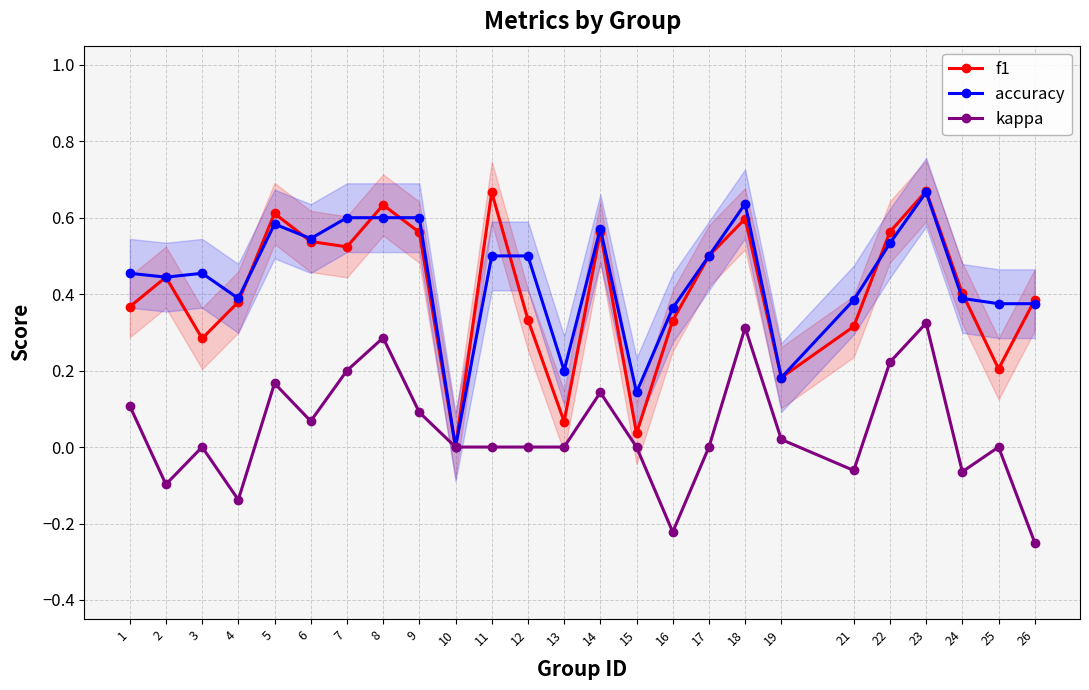

How many lines are shown in the chart?

3